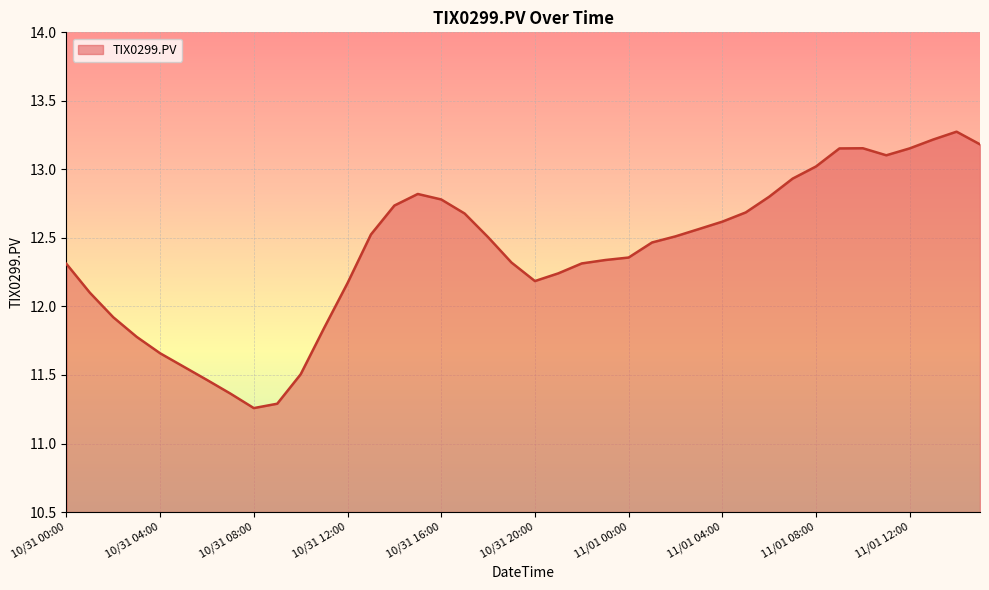

What is the greatest value displayed?

13.3